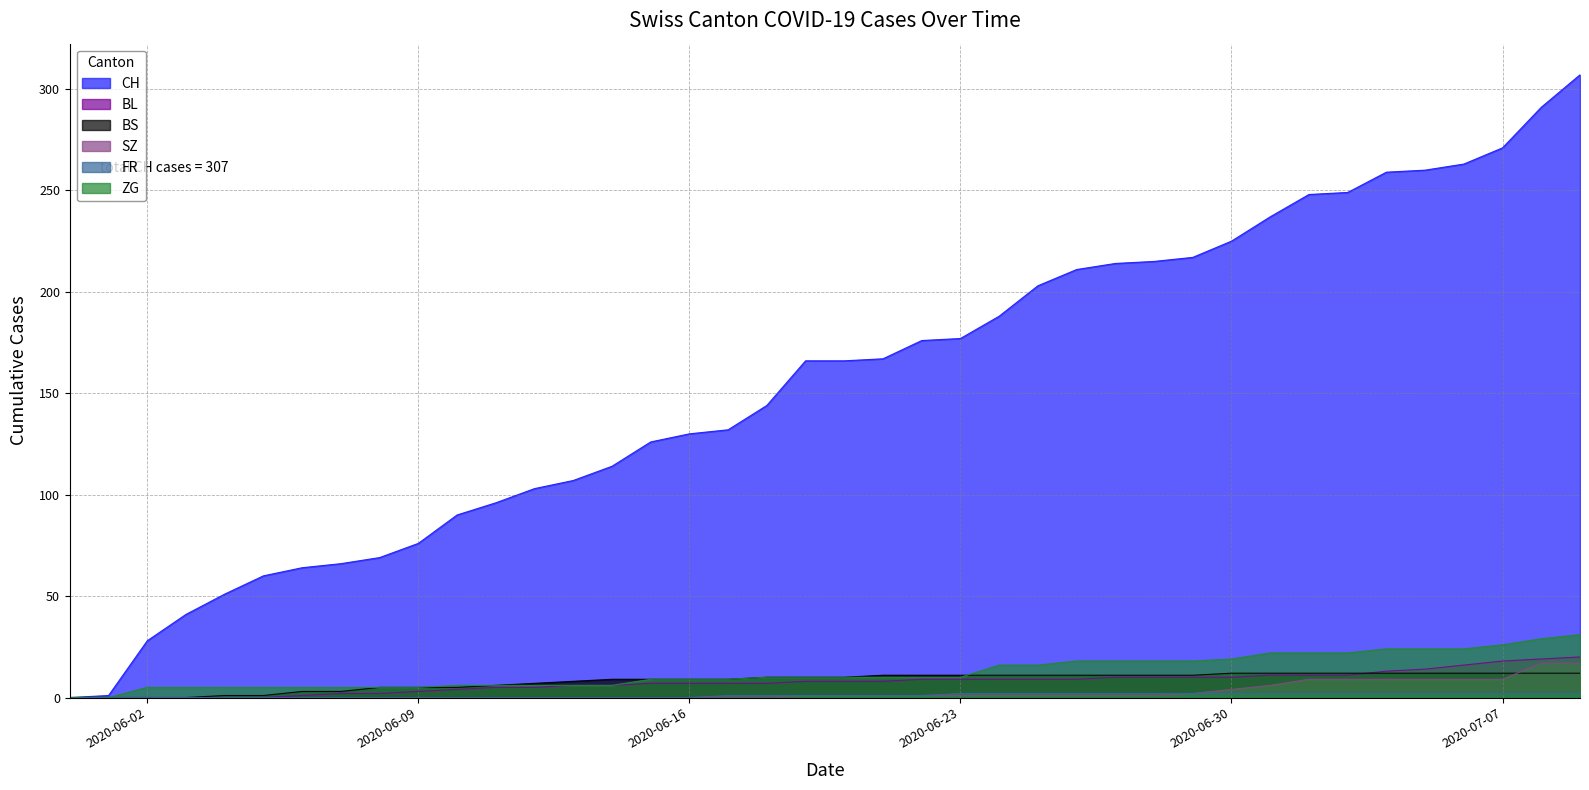

What is the difference between the BS values at 2020-06-26 and 2020-07-04?

1